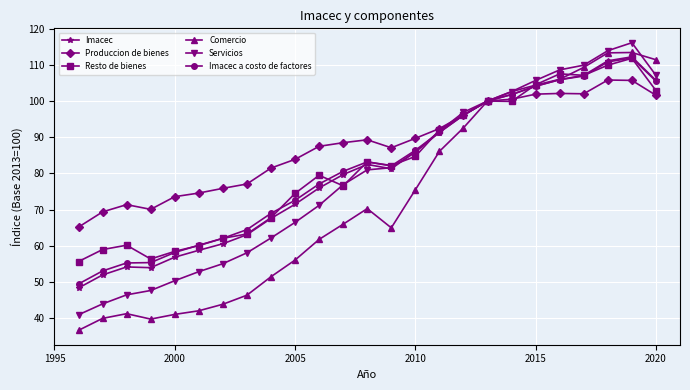

What is the sum of all Servicios values?

1973.5